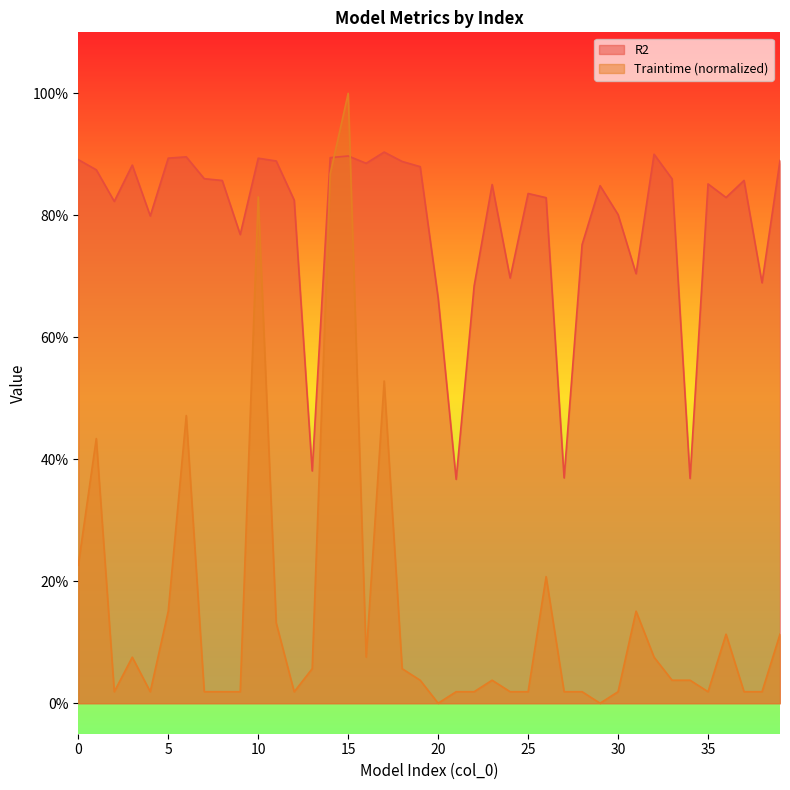

The value of Traintime at 26 is 0.1. True or false?

False